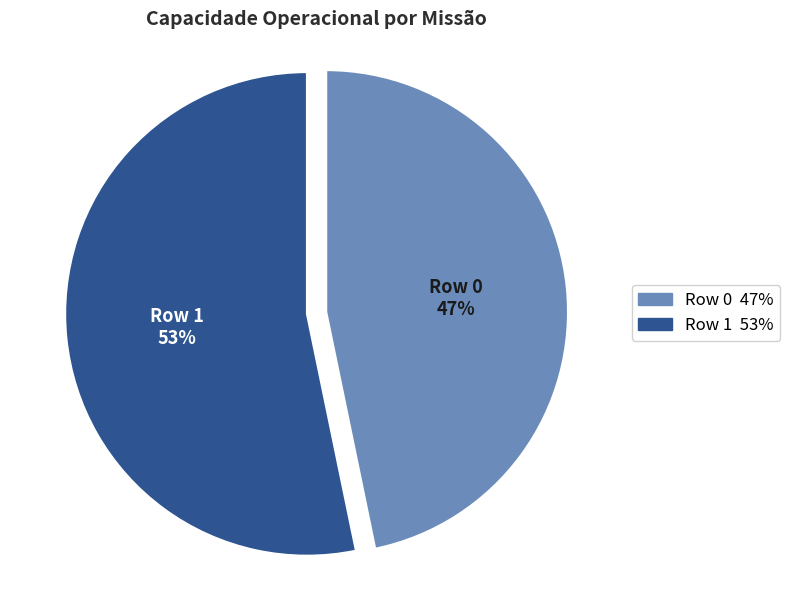

To the nearest percent, what is the average slice percentage?

50%